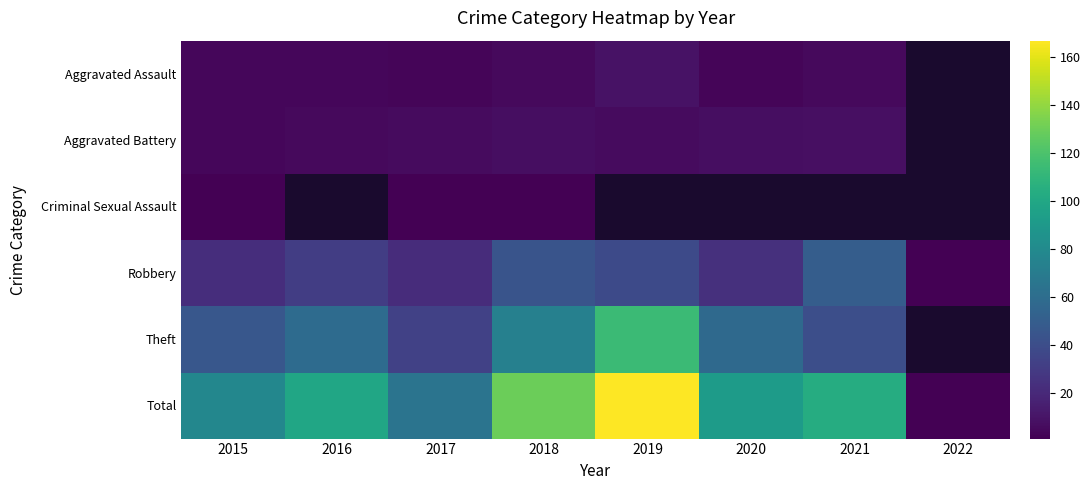

What is the maximum value shown in the chart?

167.0